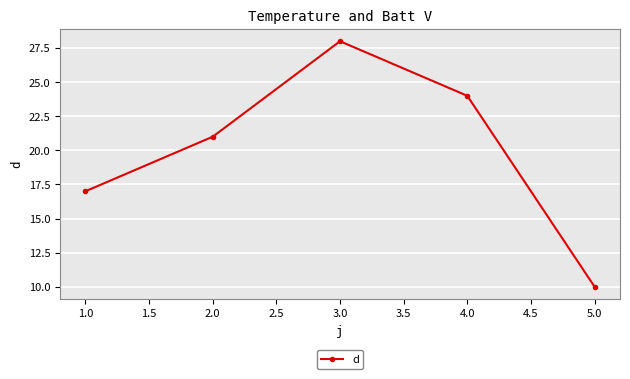

What is the smallest value displayed?

10